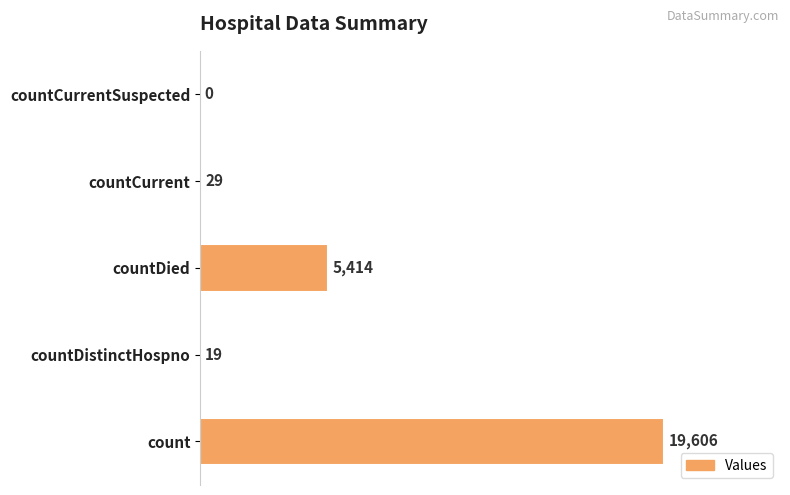

Which category has the highest value across all series?

count